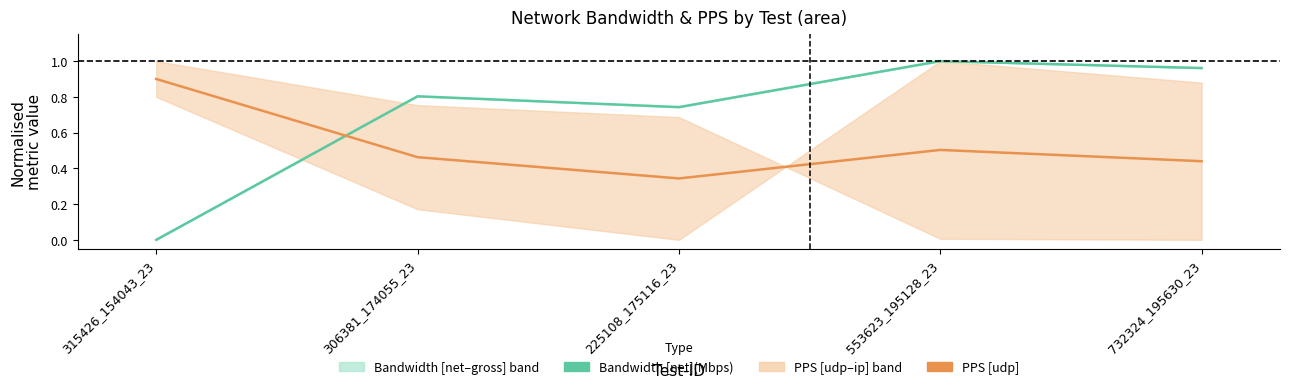

Which has a higher value, 315426_154043_23 or 225108_175116_23?

225108_175116_23